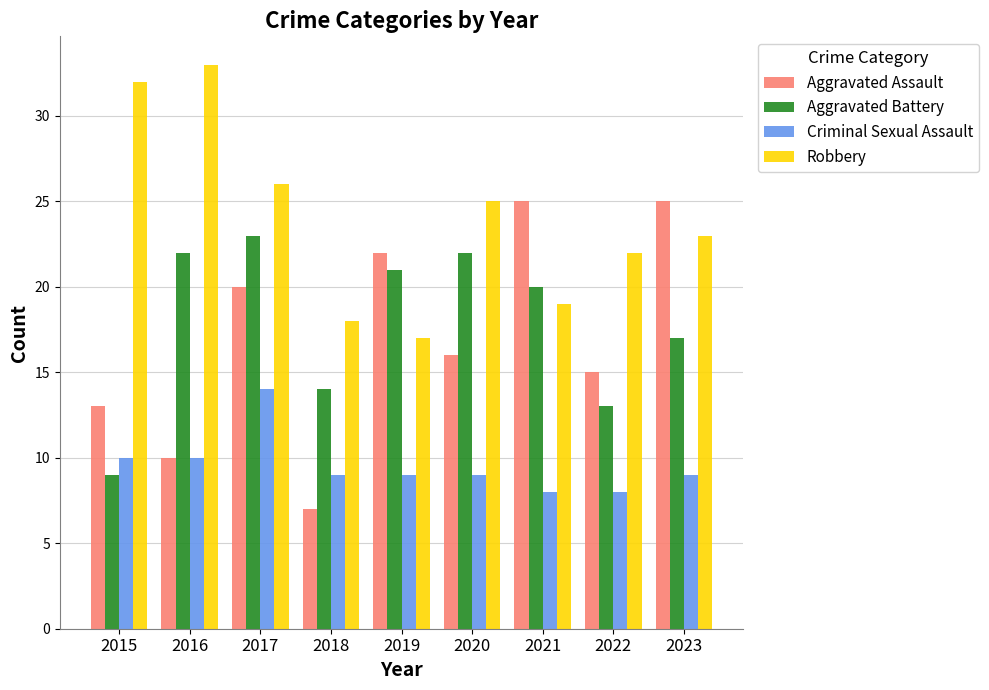

At which category is the sum across all series the highest?

2017